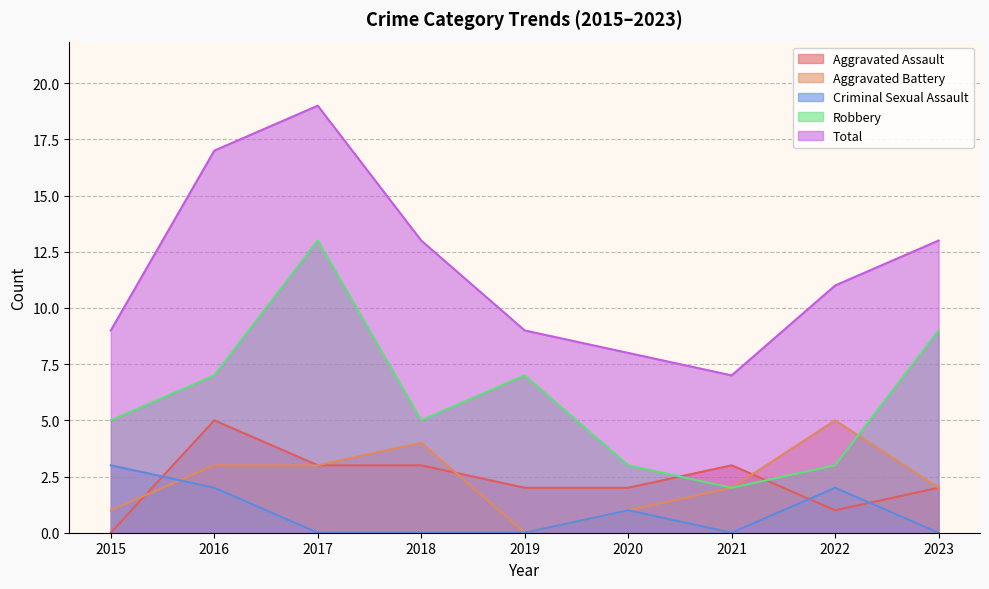

What is the average value of the Aggravated Assault series?

2